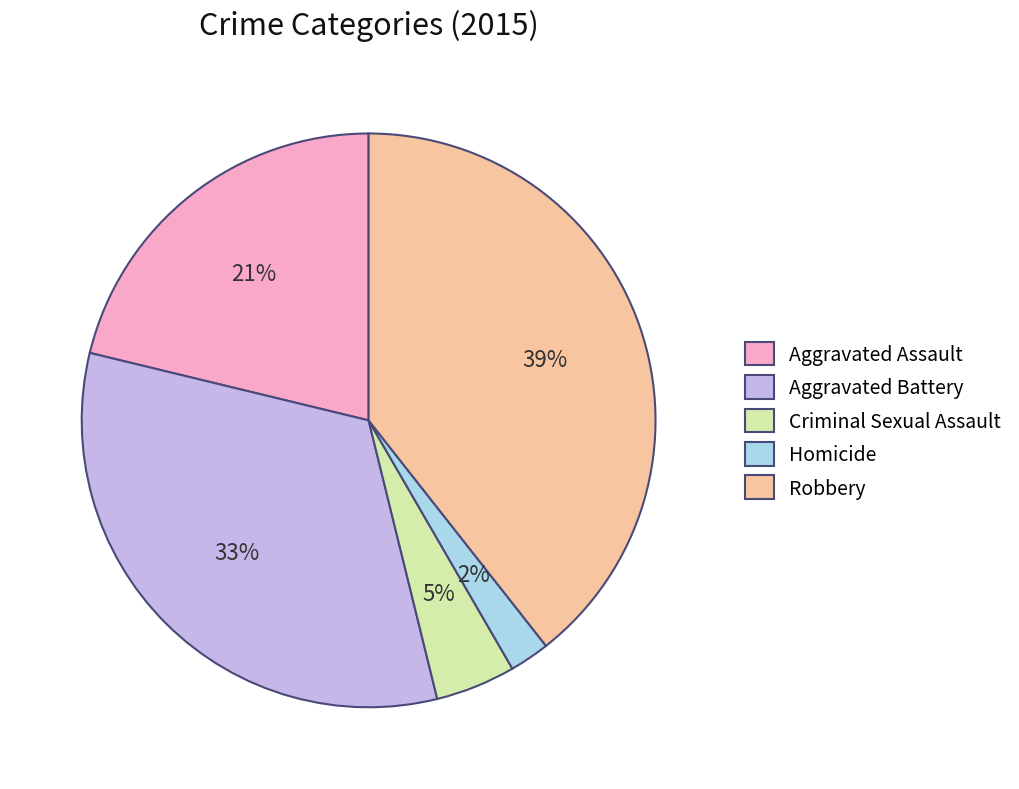

Which slice is the smallest?

Homicide